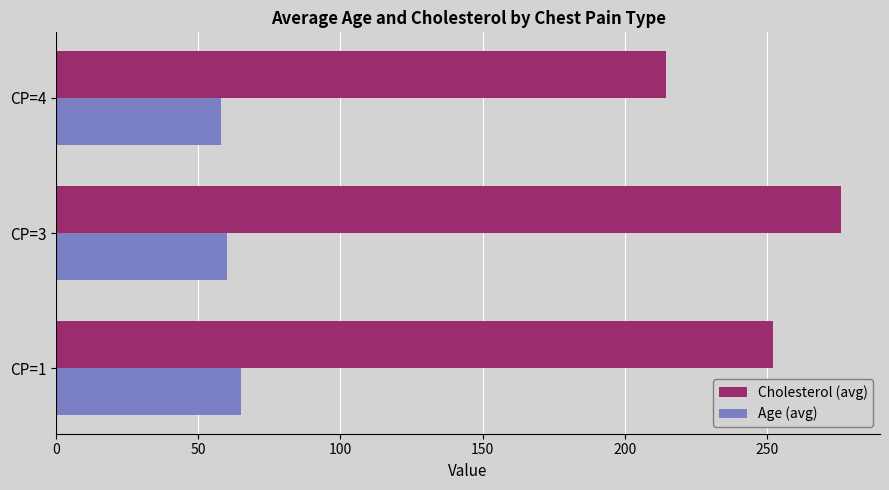

Rank the series by their maximum value, from lowest to highest.

Age (avg), Cholesterol (avg)